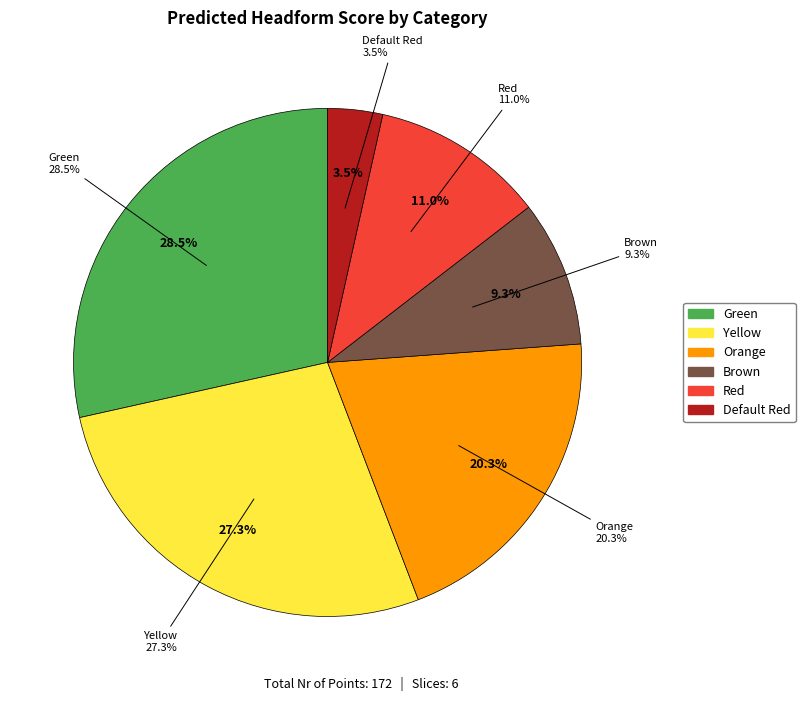

Which slice is the largest?

Green